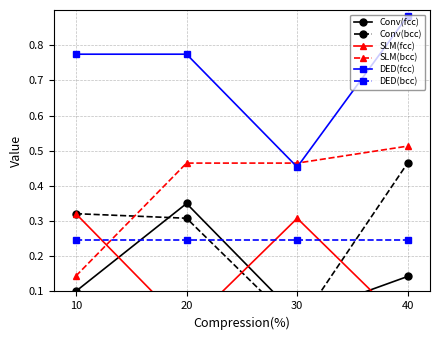

What is the maximum value shown in the chart?

0.9